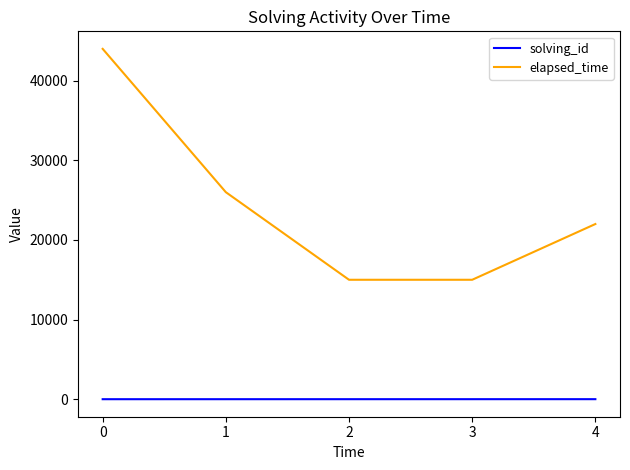

The elapsed_time series shows 15000 at 2. True or false?

True